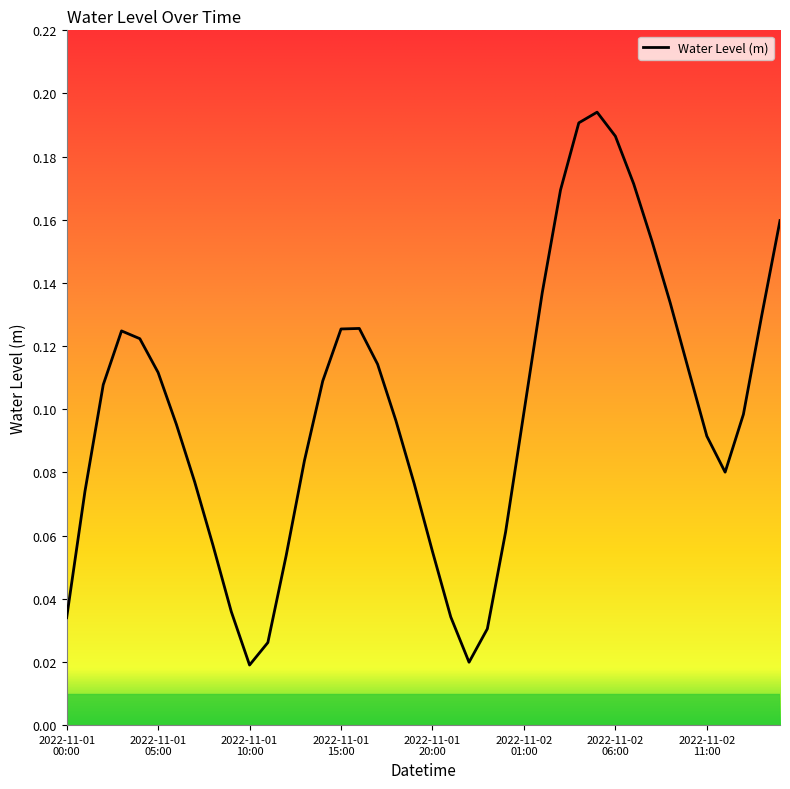

List the labels in order of value, smallest first.

2022-11-01 10:00, 2022-11-01 22:00, 2022-11-01 11:00, 2022-11-01 23:00, 2022-11-01 00:00, 2022-11-01 21:00, 2022-11-01 09:00, 2022-11-01 12:00, 2022-11-01 20:00, 2022-11-01 08:00, 2022-11-02 00:00, 2022-11-01 01:00, 2022-11-01 19:00, 2022-11-01 07:00, 2022-11-02 12:00, 2022-11-01 13:00, 2022-11-02 11:00, 2022-11-01 06:00, 2022-11-01 18:00, 2022-11-02 13:00, 2022-11-02 01:00, 2022-11-01 02:00, 2022-11-01 14:00, 2022-11-01 05:00, 2022-11-02 10:00, 2022-11-01 17:00, 2022-11-01 04:00, 2022-11-01 03:00, 2022-11-01 15:00, 2022-11-01 16:00, 2022-11-02 14:00, 2022-11-02 09:00, 2022-11-02 02:00, 2022-11-02 08:00, 2022-11-02 15:00, 2022-11-02 03:00, 2022-11-02 07:00, 2022-11-02 06:00, 2022-11-02 04:00, 2022-11-02 05:00